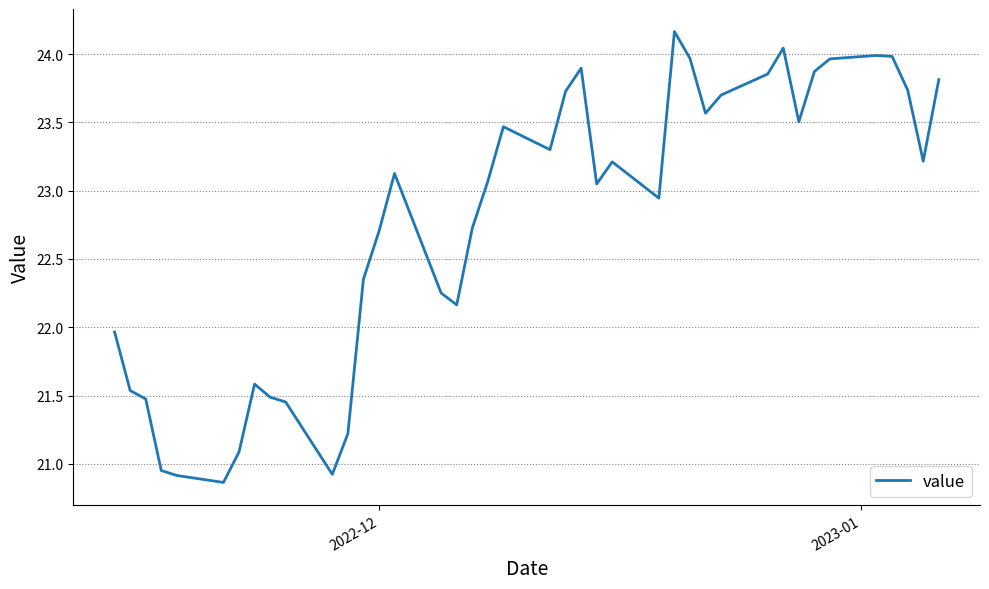

What is the minimum value shown in the chart?

20.9